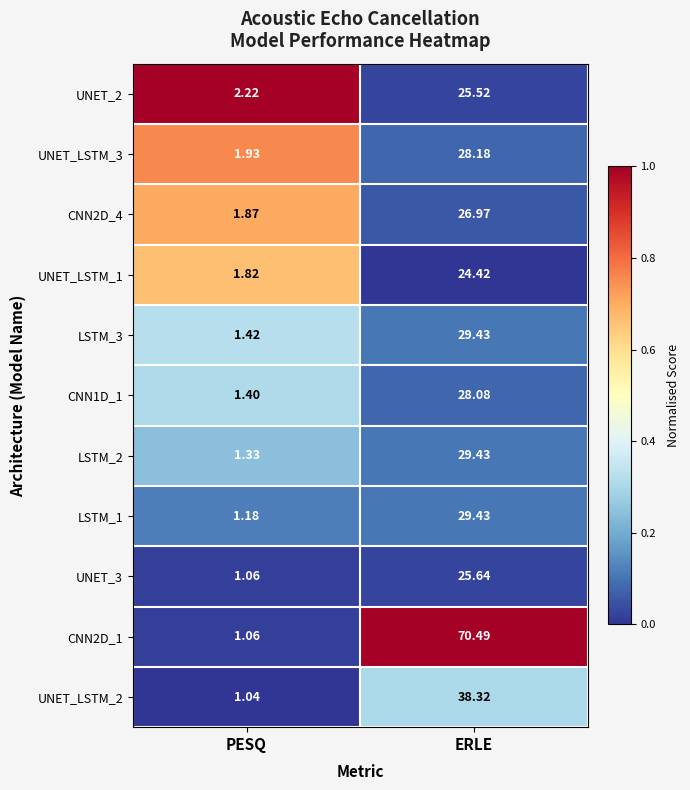

What is the difference between the highest and lowest values at ERLE?

46.1